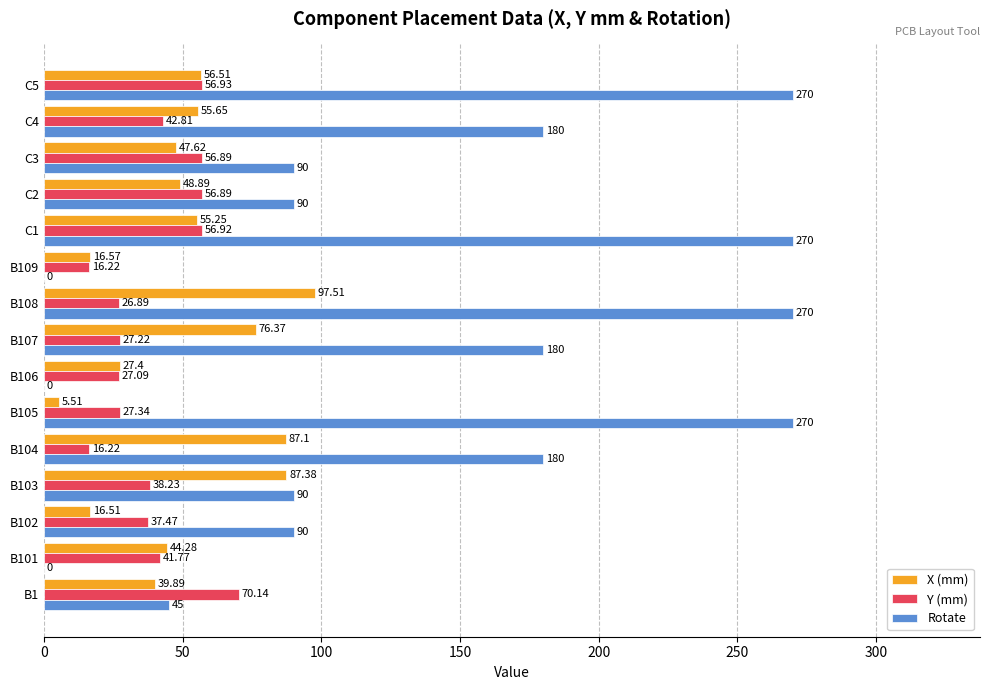

Which series has the widest spread of values?

Rotate